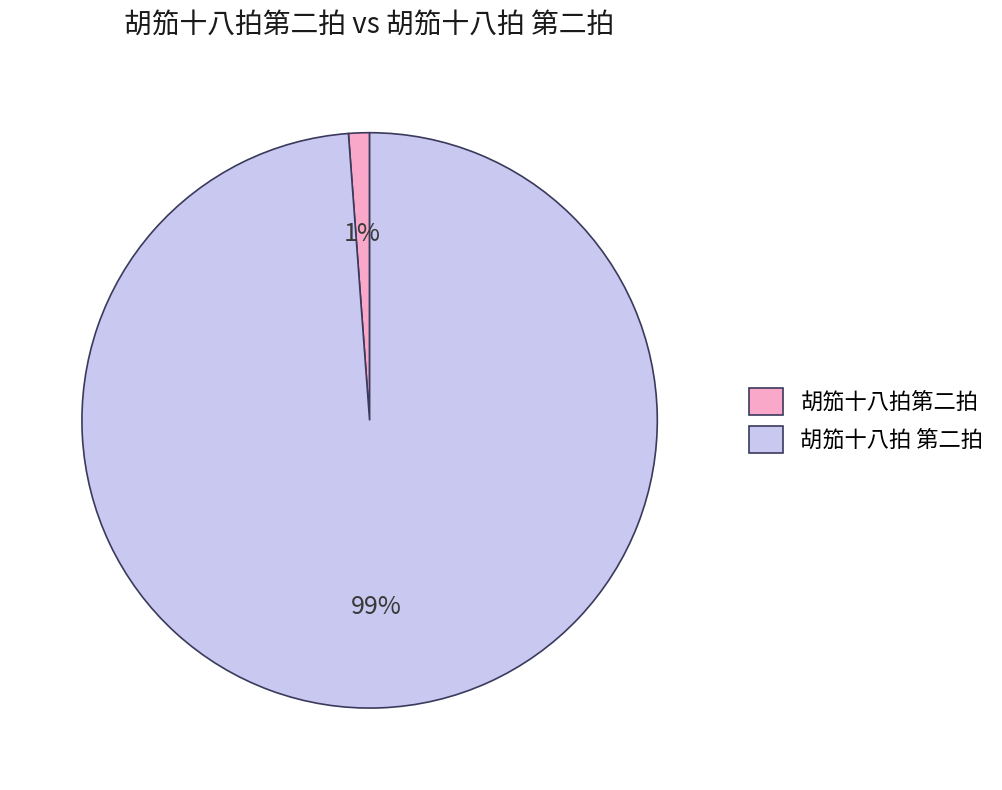

True or false: 胡笳十八拍第二拍 accounts for 1% of the total.

True